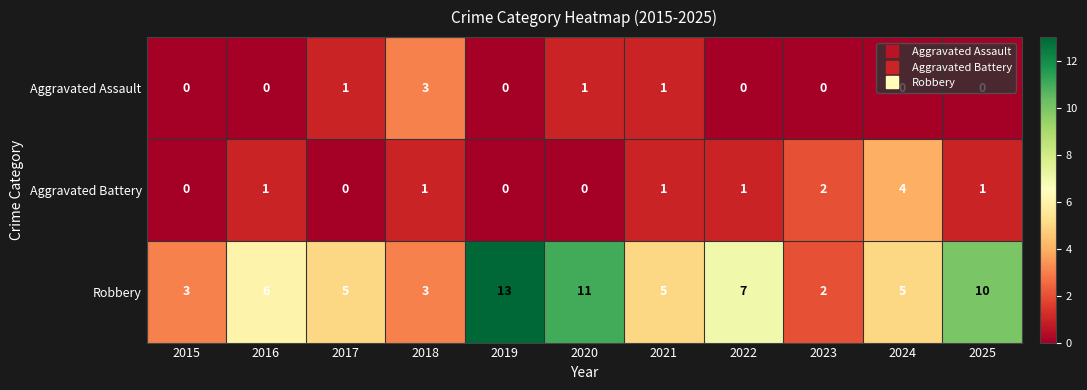

What is the difference between the maximum and minimum values in the Aggravated Battery series?

4